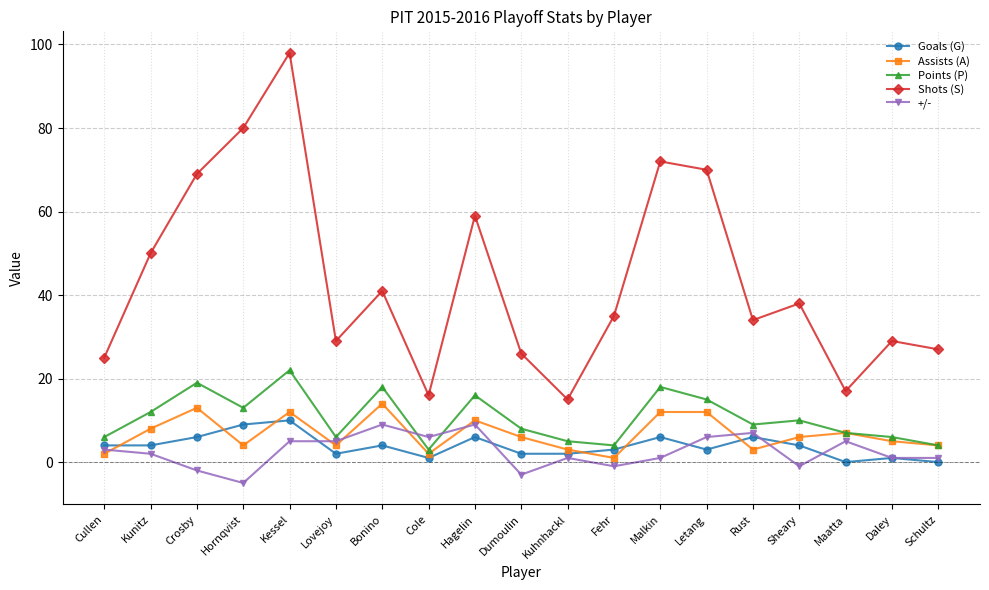

Rank the series by their maximum value, from lowest to highest.

+/-, Goals (G), Assists (A), Points (P), Shots (S)